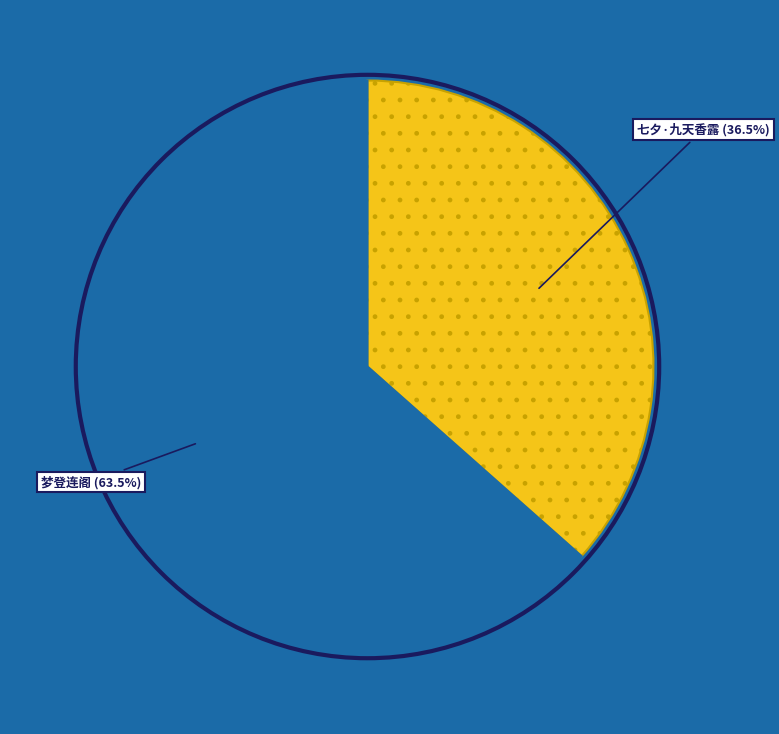

Does any single category account for the majority?

Yes